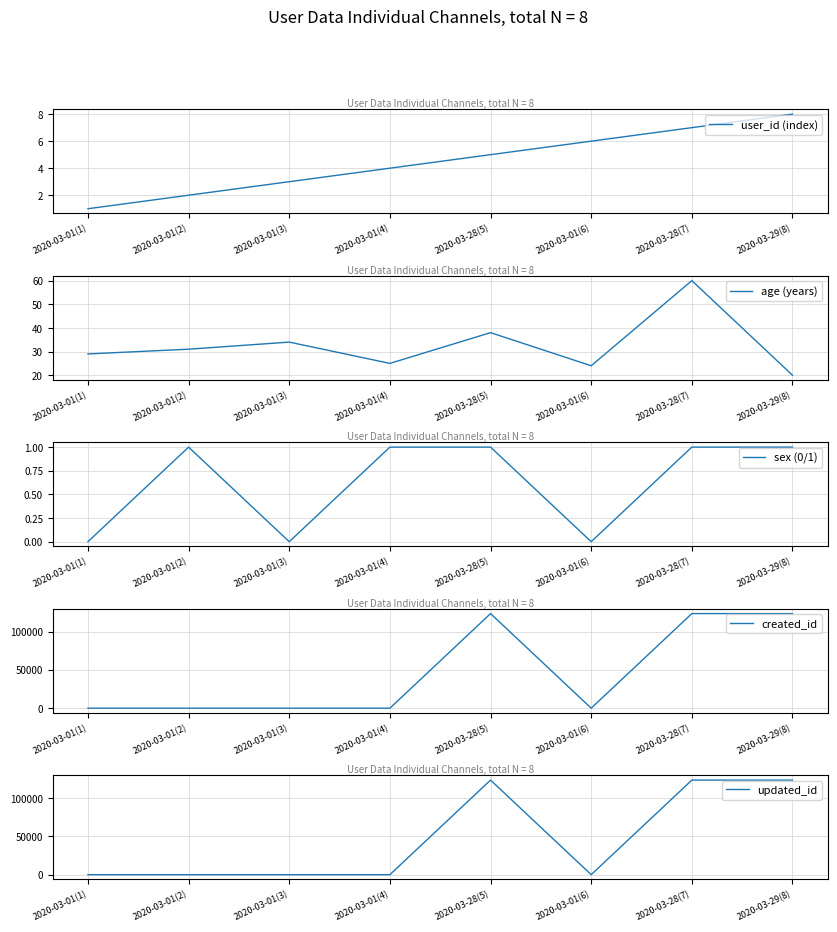

At which label is age (years) closest to 40?

2020-03-28(5)